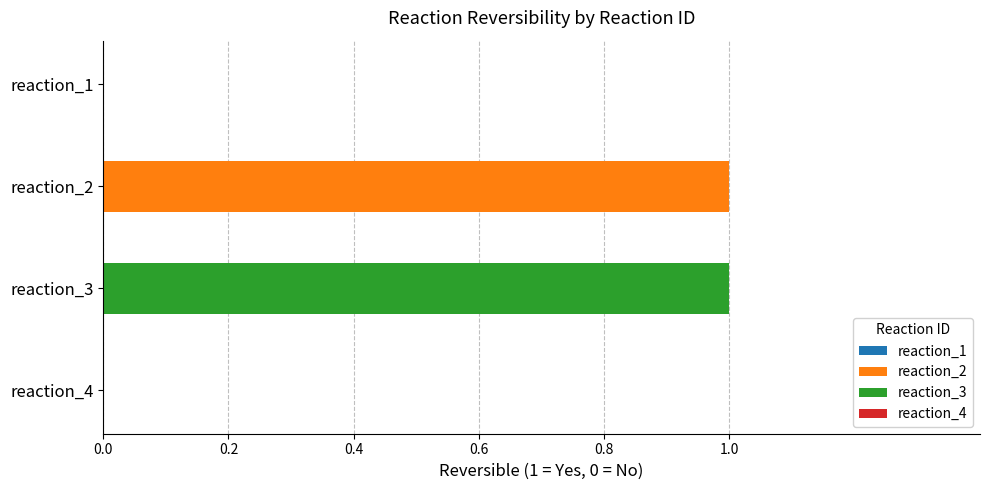

The value at reaction_3 is 1. True or false?

True